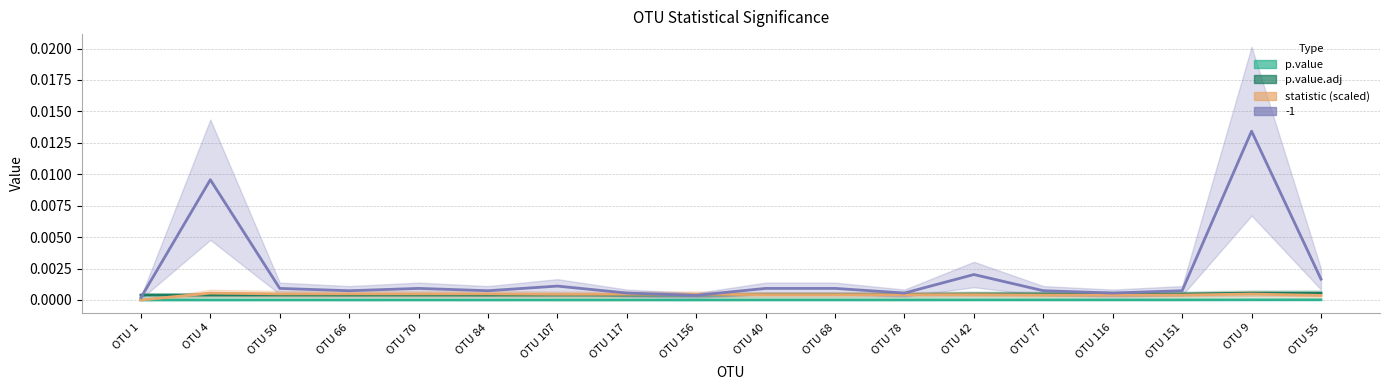

At which category is the sum across all series the highest?

OTU 9